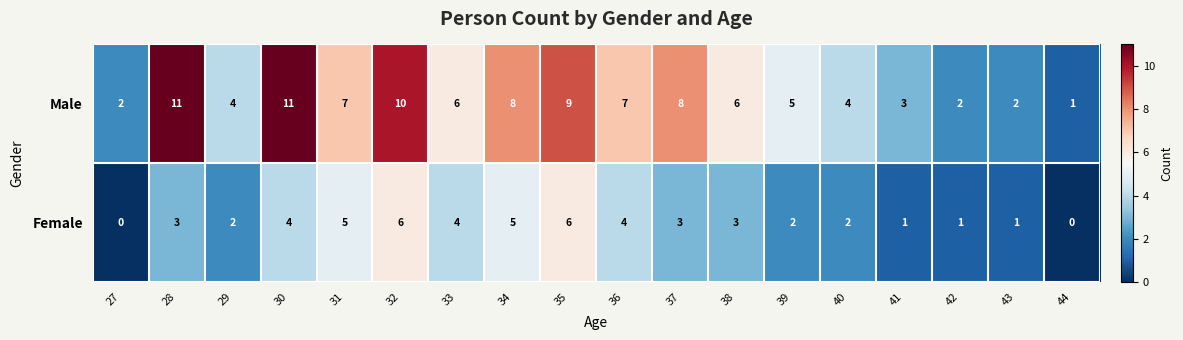

Which category has the lowest value in the Male series?

44